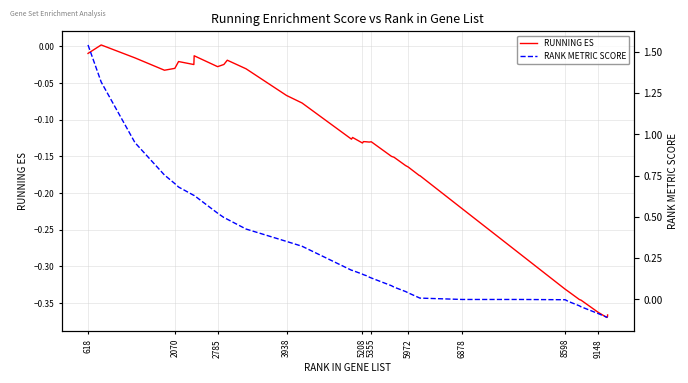

What is the sum of all RUNNING ES values?

-6.3